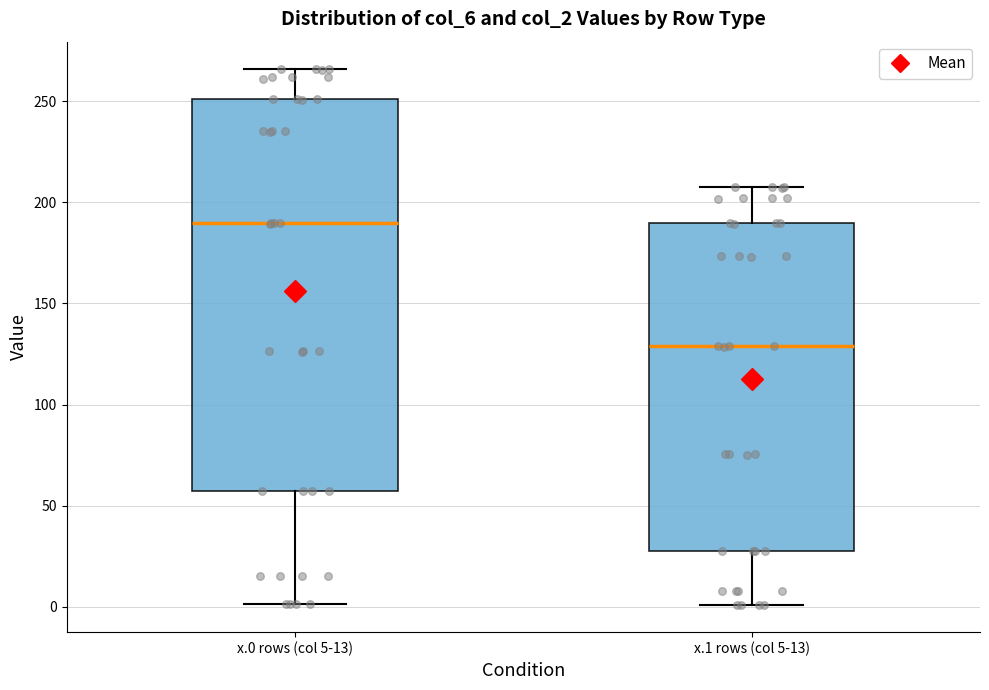

Reading left to right, transcribe this box plot: for each box, give where its median line is, the range the box spans, and where its two whiskers end, as read against the y-axis. The values are not printed on the chart, so give them approximately, as read against the axis.

x.0 rows (col 5-13): median 190, box 55 to 250, whiskers 0 to 265
x.1 rows (col 5-13): median 130, box 25 to 190, whiskers 0 to 210